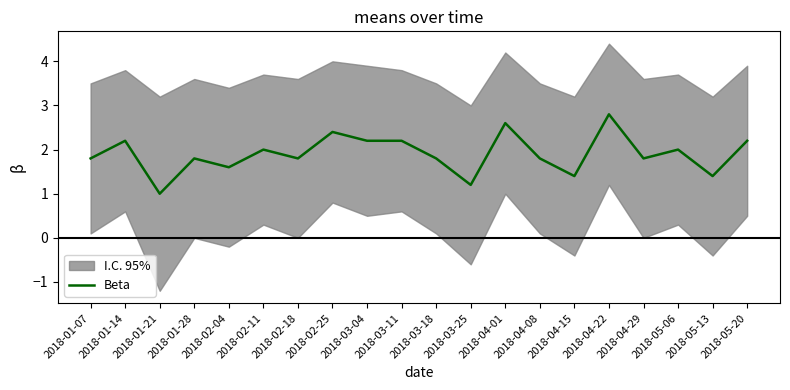

How many data points does each series have?

20